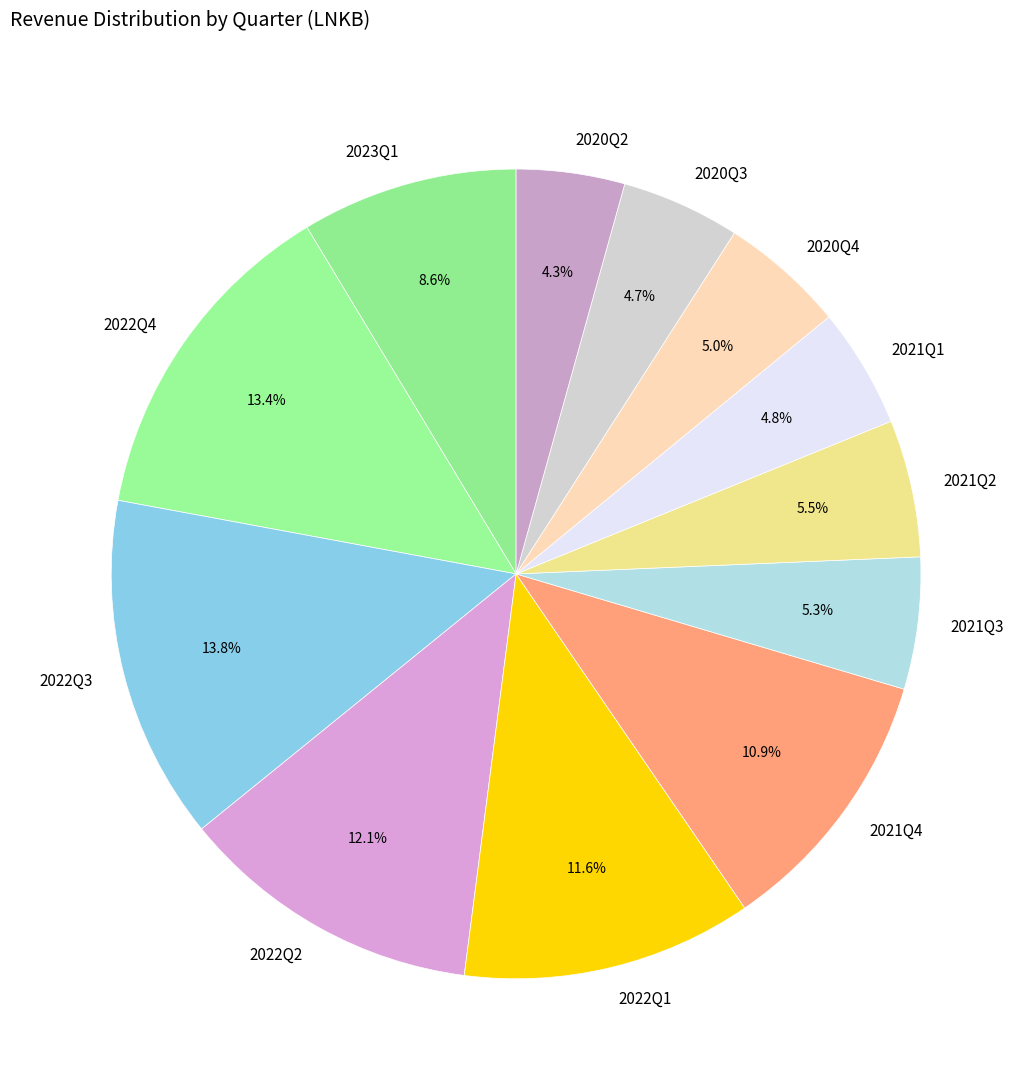

Which has a higher value, 2022Q2 or 2021Q4?

2022Q2